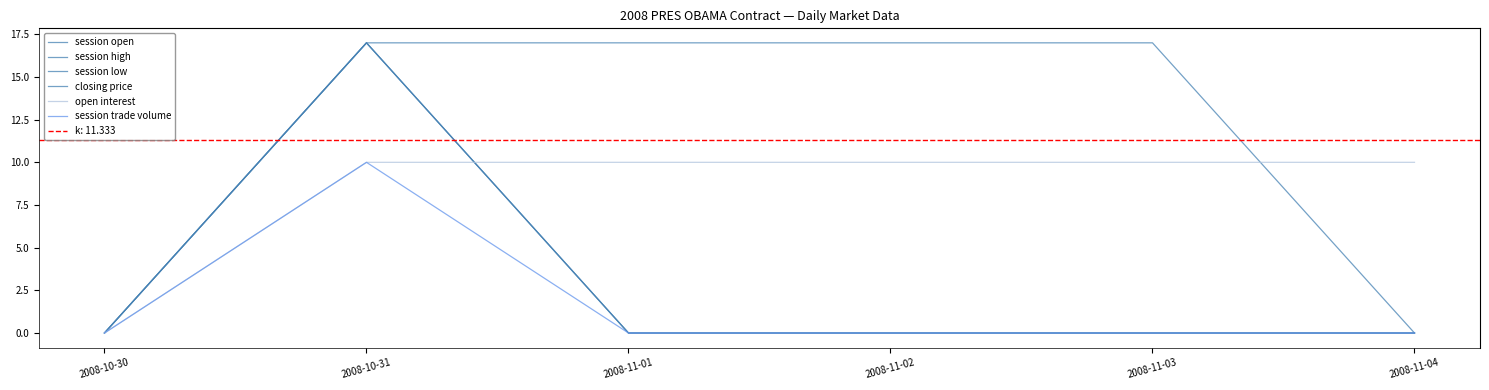

Reading left to right, transcribe all the data shown in this chart.

session open: 0	17	0	0	0	0
session high: 0	17	0	0	0	0
session low: 0	17	0	0	0	0
closing price: 0	17	17	17	17	0
open interest: 0	10	10	10	10	10
session trade volume: 0	10	0	0	0	0